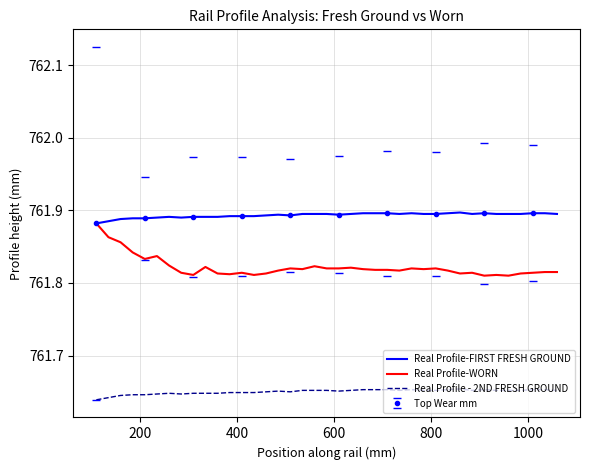

True or false: Real Profile - 2ND FRESH GROUND has more than 0 interior local peaks.

True